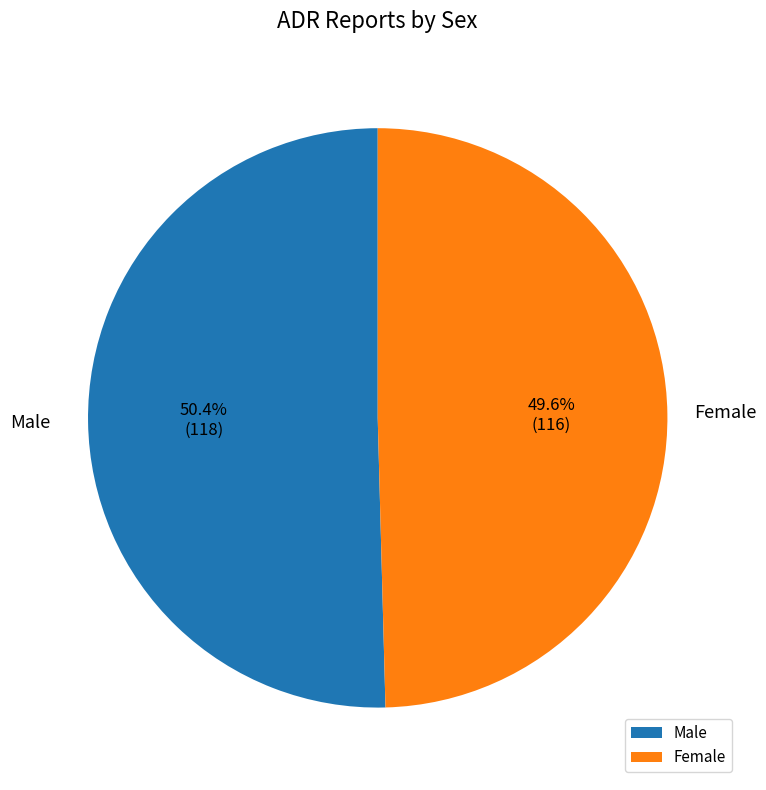

How many segments does this pie chart have?

2